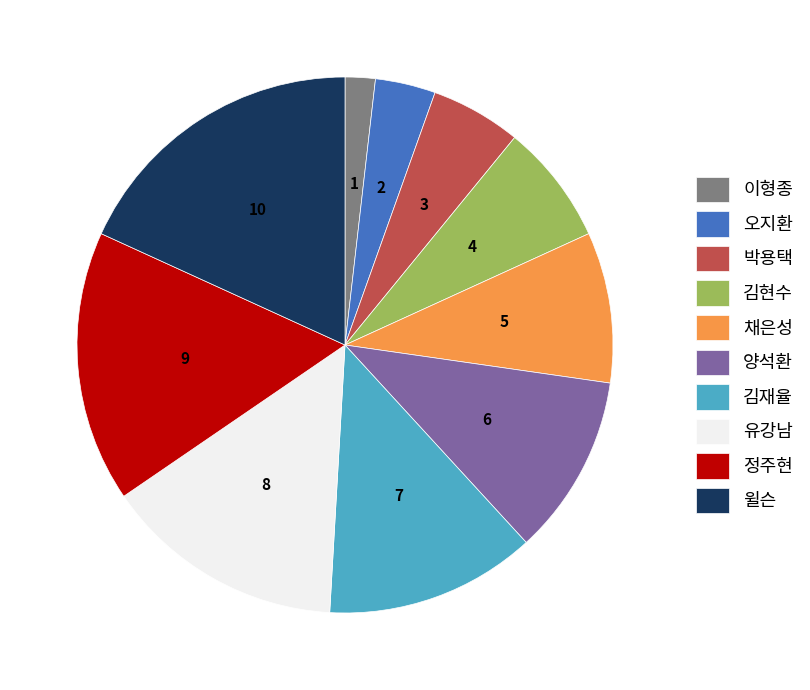

Is it true that 박용택 is 1% of the pie?

False